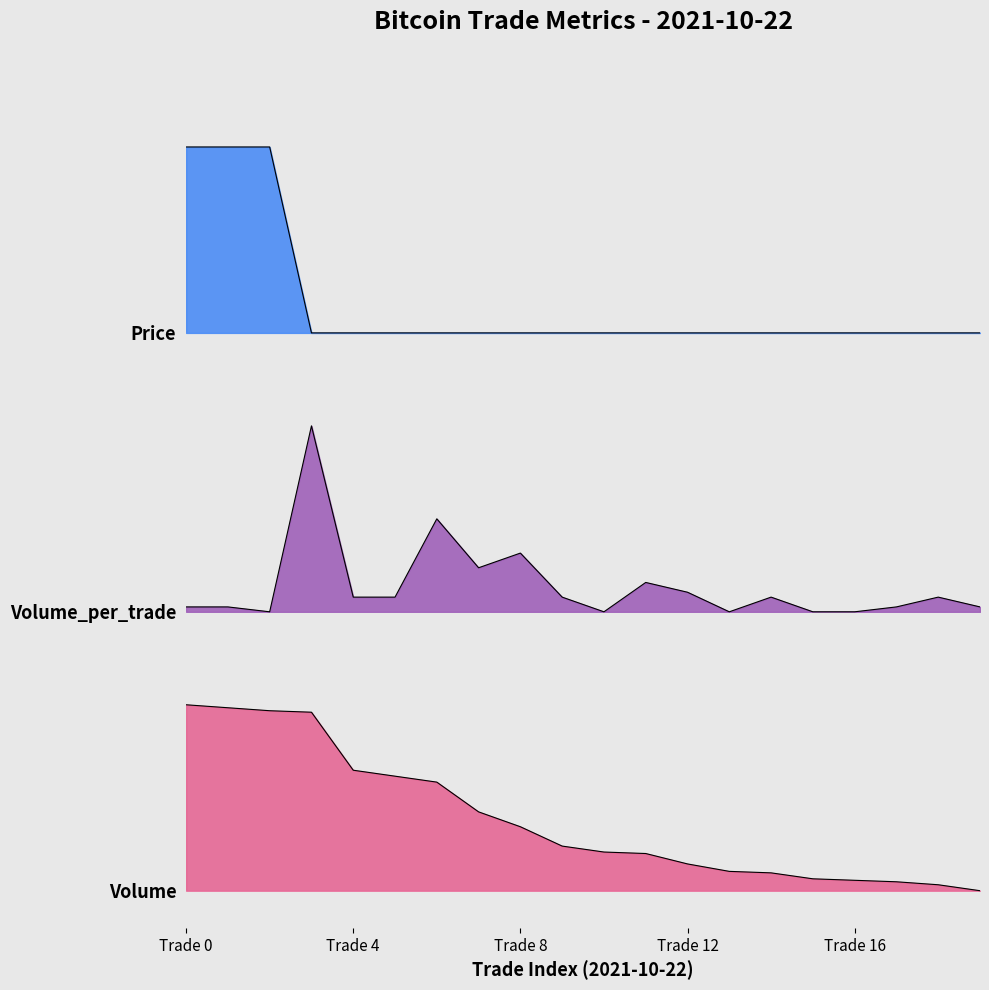

Reading left to right, extract all data points from this chart.

Volume: 1.0	1.0	1.0	1.0	0.6	0.6	0.6	0.4	0.3	0.2	0.2	0.2	0.1	0.1	0.1	0.1	0.1	0.0	0.0	0.0
Volume_per_trade: 1.5	1.5	1.5	2.5	1.6	1.6	2.0	1.7	1.8	1.6	1.5	1.7	1.6	1.5	1.6	1.5	1.5	1.5	1.6	1.5
Price: 4.0	4.0	4.0	3.0	3.0	3.0	3.0	3.0	3.0	3.0	3.0	3.0	3.0	3.0	3.0	3.0	3.0	3.0	3.0	3.0